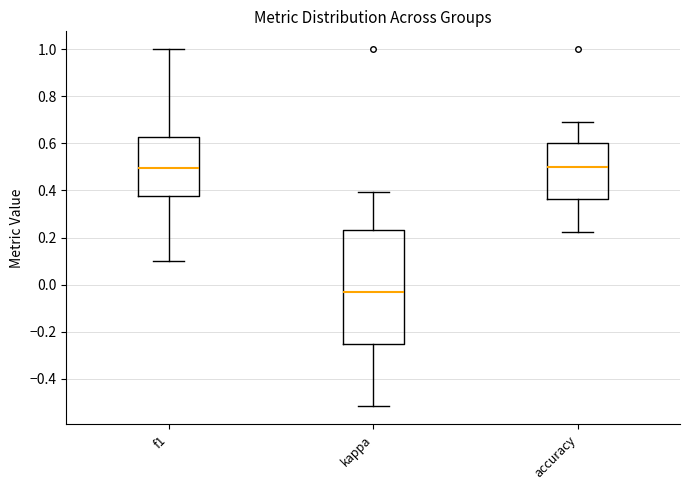

Which box is the tallest, from its lower edge to its upper edge?

kappa